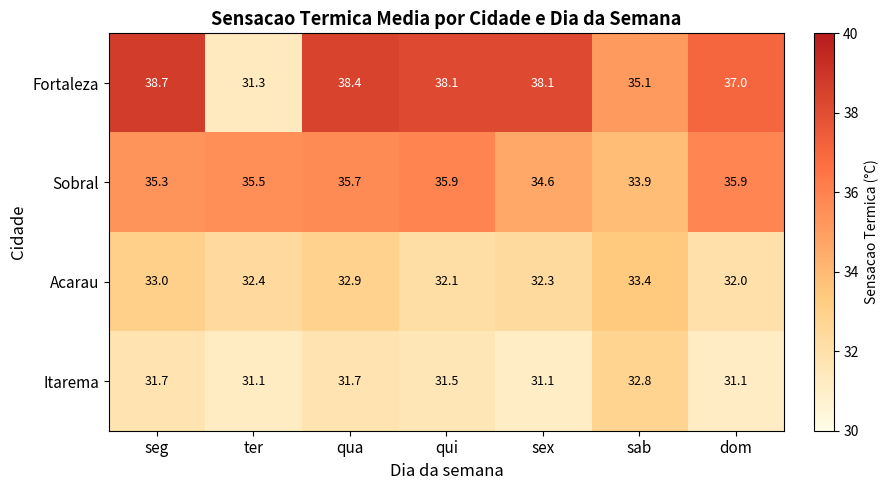

What is the difference between the maximum and minimum values in the Itarema series?

1.7